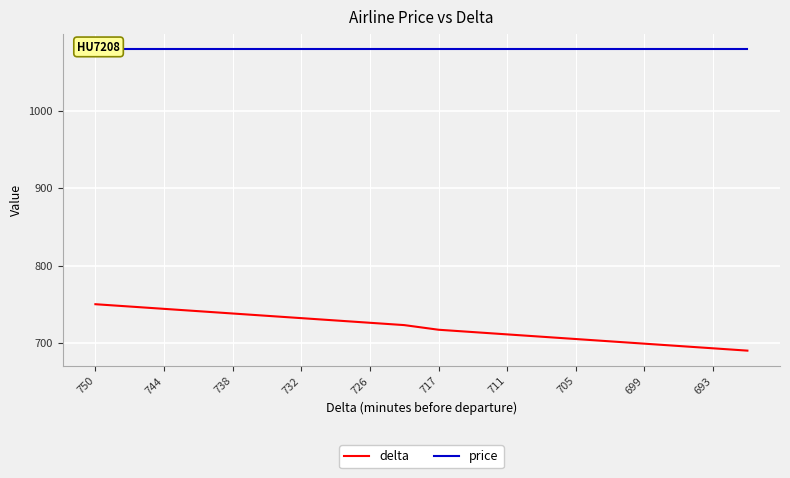

Is it true that delta equals 1179 at 744?

False